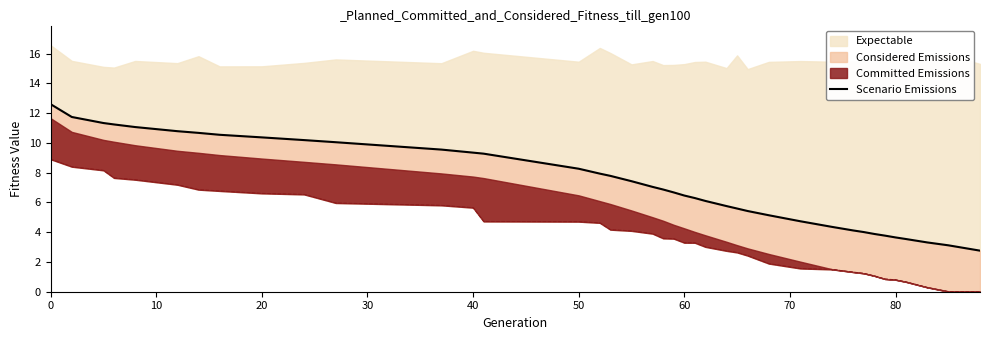

Reading right to left, what are all the values shown in this chart?

2.8	3.1	3.3	3.5	3.6	3.8	3.9	4.0	4.1	4.4	4.7	5.1	5.4	5.6	5.8	6.1	6.3	6.5	6.7	6.9	7.0	7.4	7.8	7.9	8.3	9.3	9.3	9.6	10.0	10.2	10.4	10.5	10.7	10.8	11.1	11.2	11.3	11.7	12.6